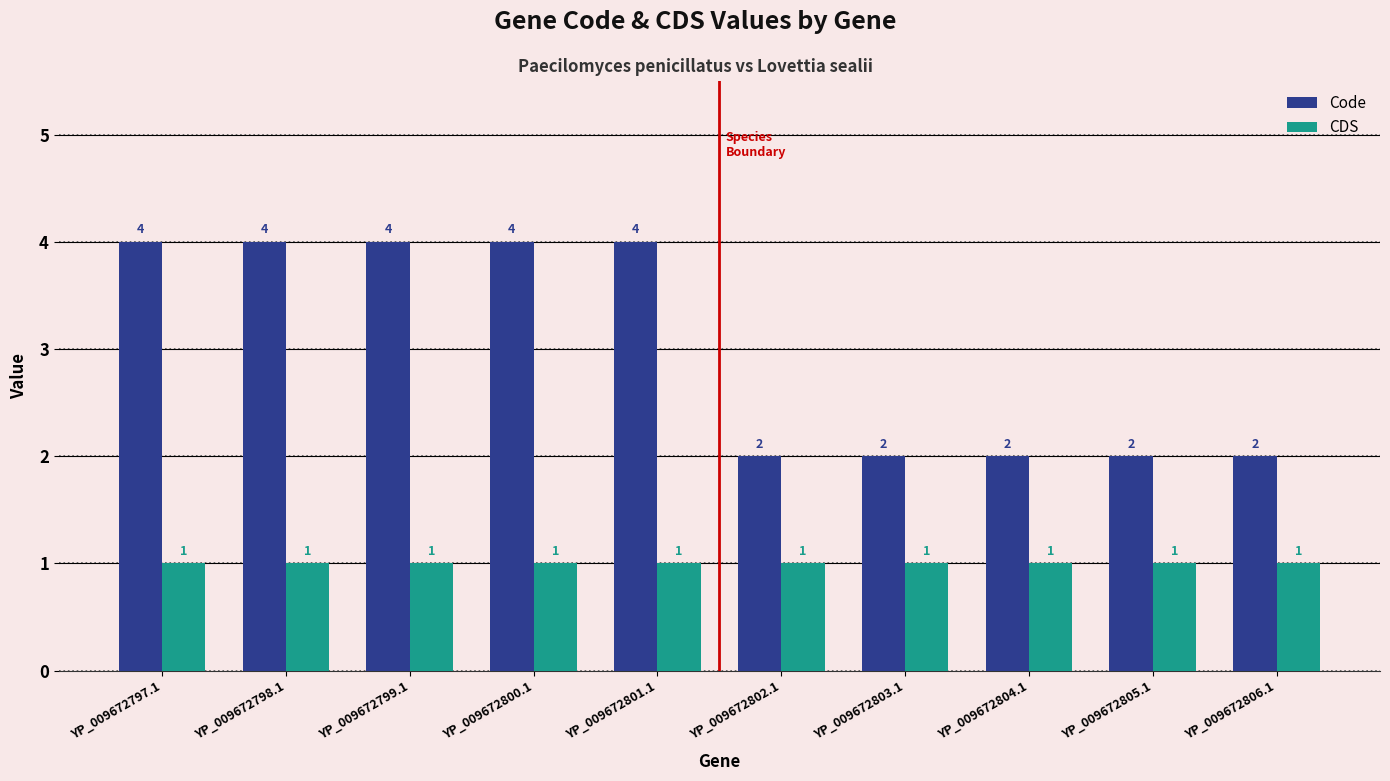

Are the bars grouped side by side (vs. stacked)?

Yes